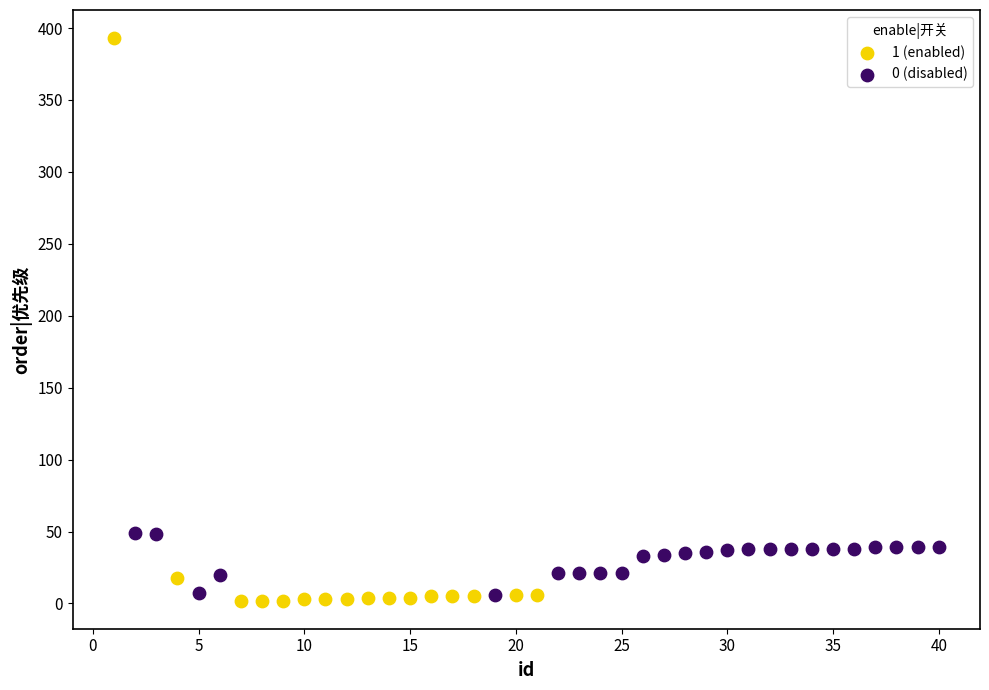

Which series has the widest spread of Y values?

1 (enabled)